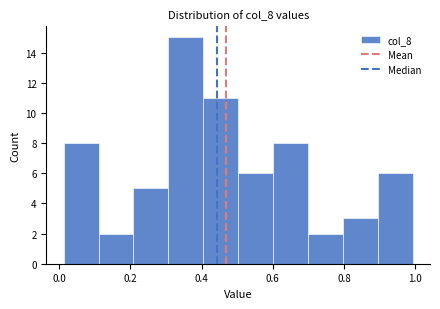

How tall is the bar that spans 0.12 to 0.20 on the x-axis? Neither the bar edges nor the heights are printed on the chart, so give them approximately, as read against the axes.

2